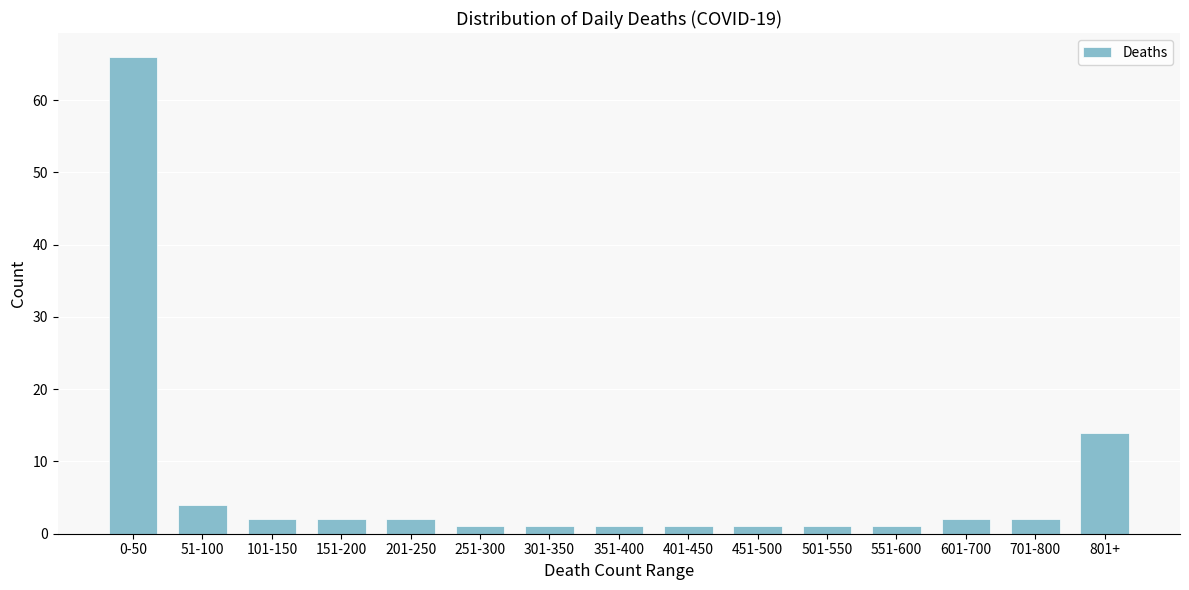

Reading left to right, what are all the values shown in this chart?

0-50=66	51-100=4	101-150=2	151-200=2	201-250=2	251-300=1	301-350=1	351-400=1	401-450=1	451-500=1	501-550=1	551-600=1	601-700=2	701-800=2	801+=14